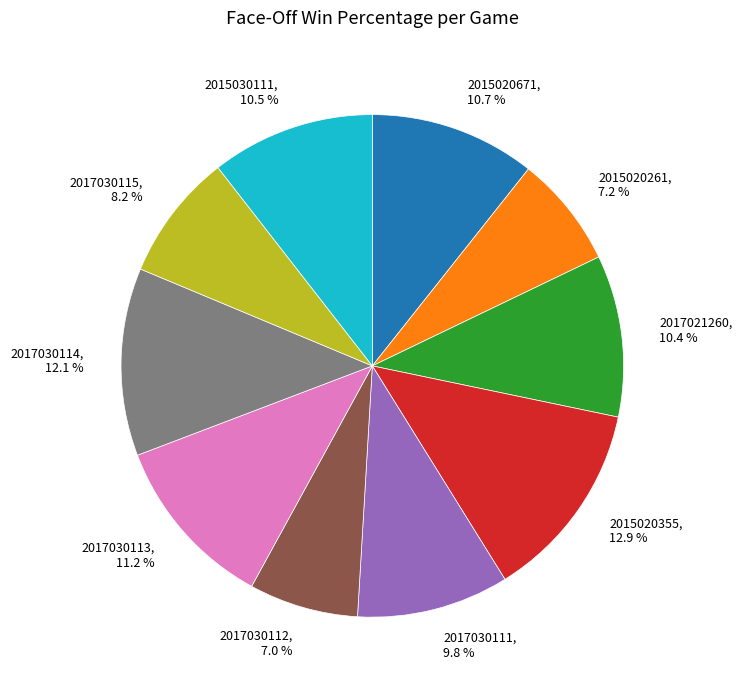

How many segments does this pie chart have?

10